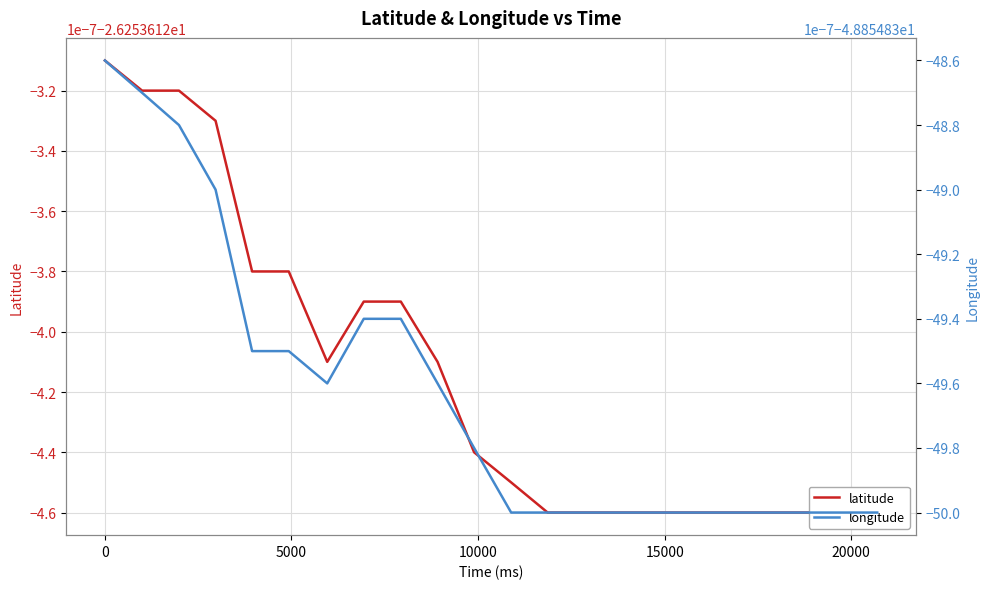

True or false: longitude has more than 0 interior local peaks.

False